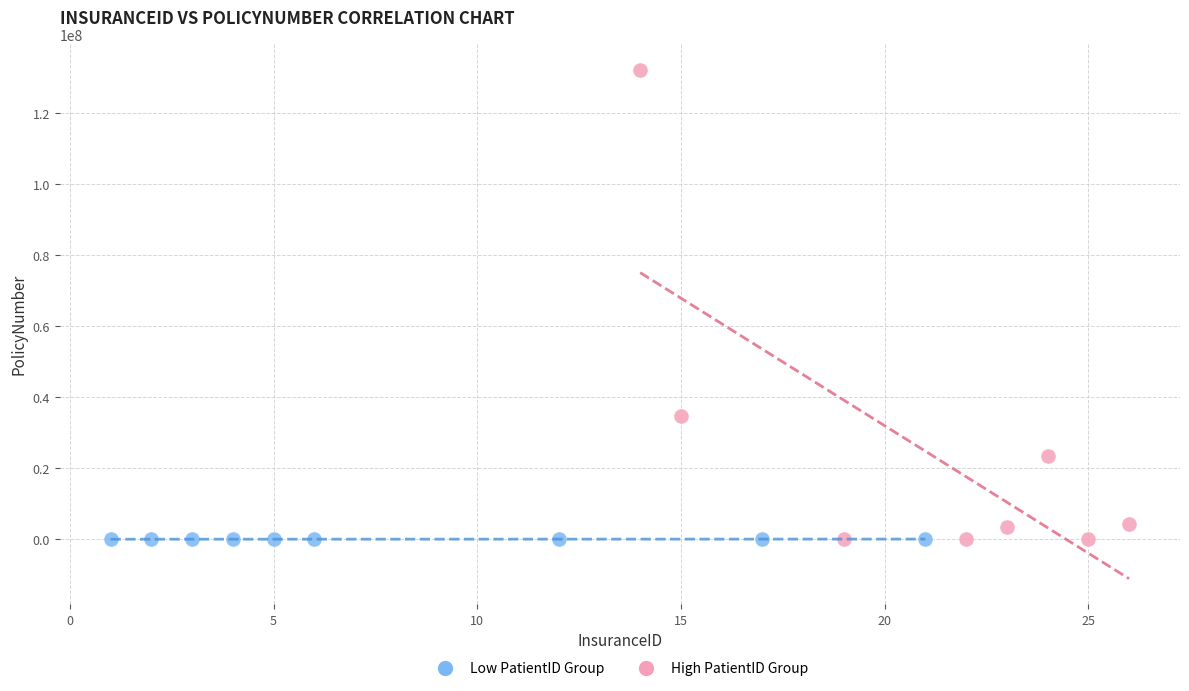

Which series reaches the maximum Y coordinate?

High PatientID Group